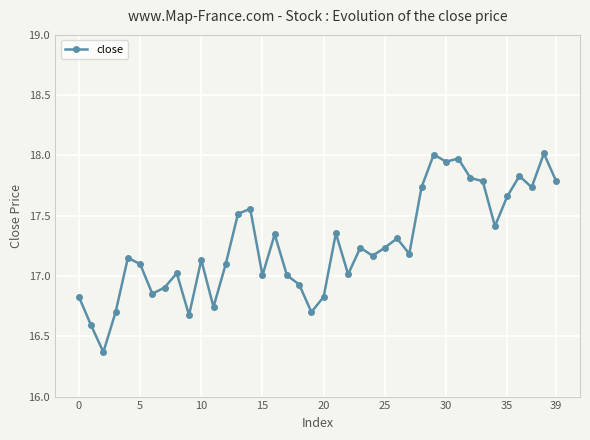

What is the sum of all values?

690.3